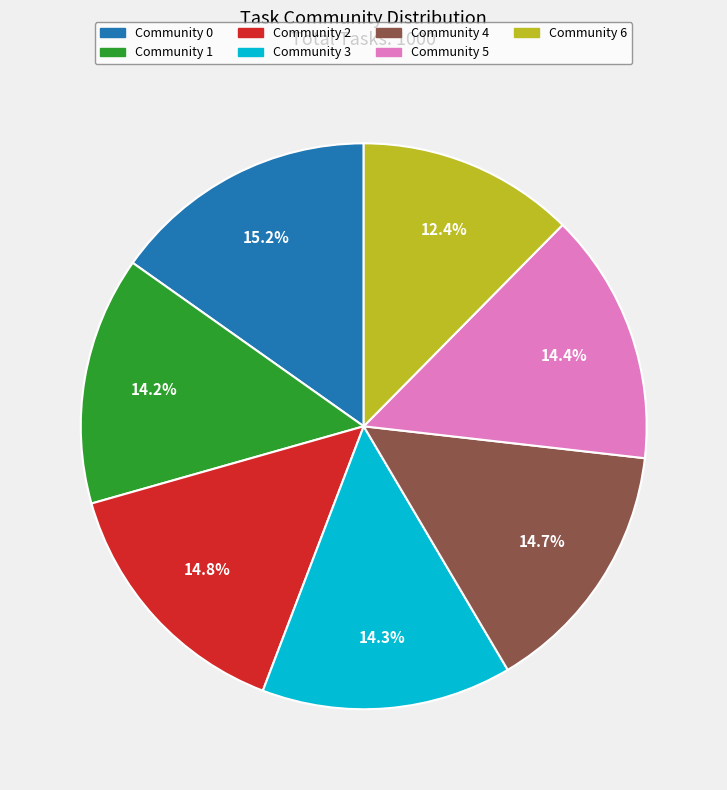

To the nearest percent, what portion does Community 6 represent?

12%